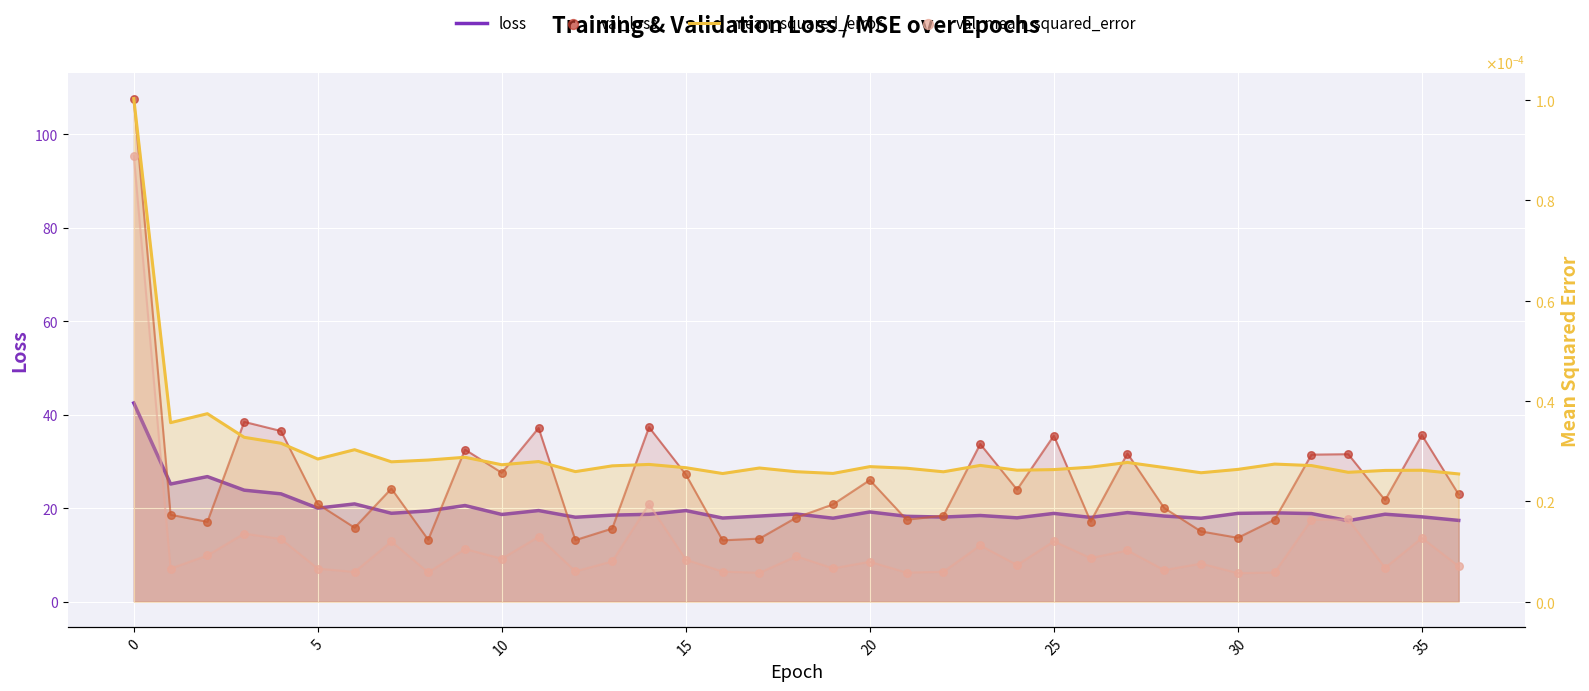

What is the total value across all series at 18?

36.7